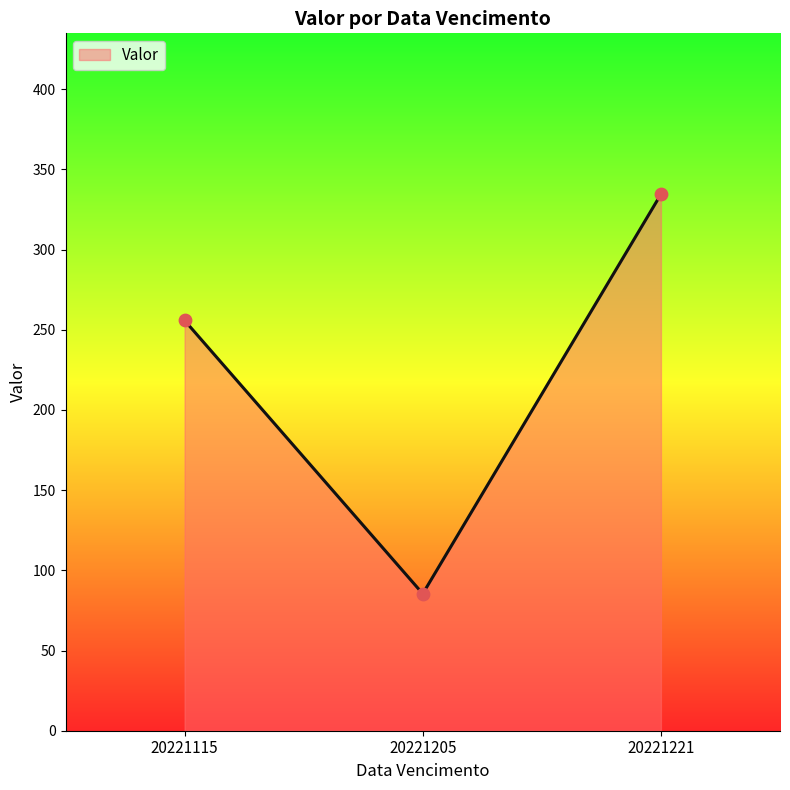

What is the change in value from 20221205 to 20221221?

+249.1